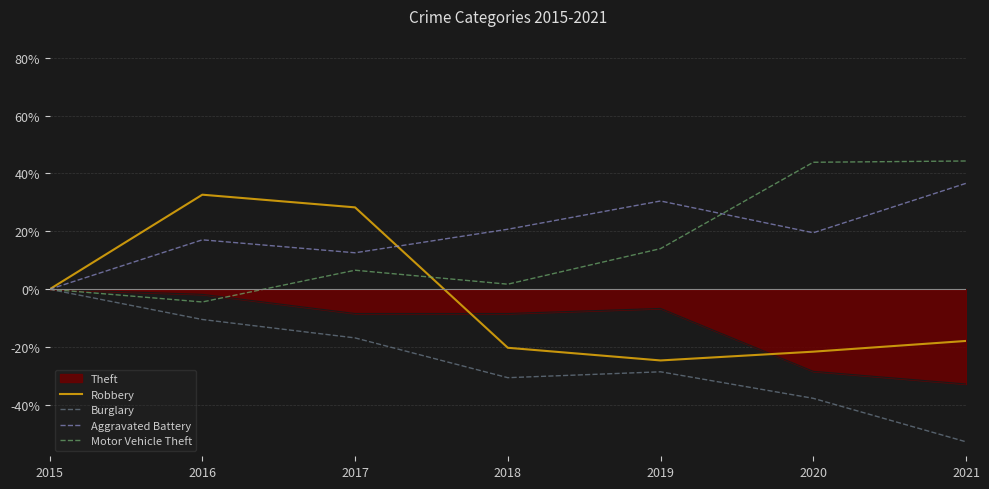

How many series are shown in this chart?

5